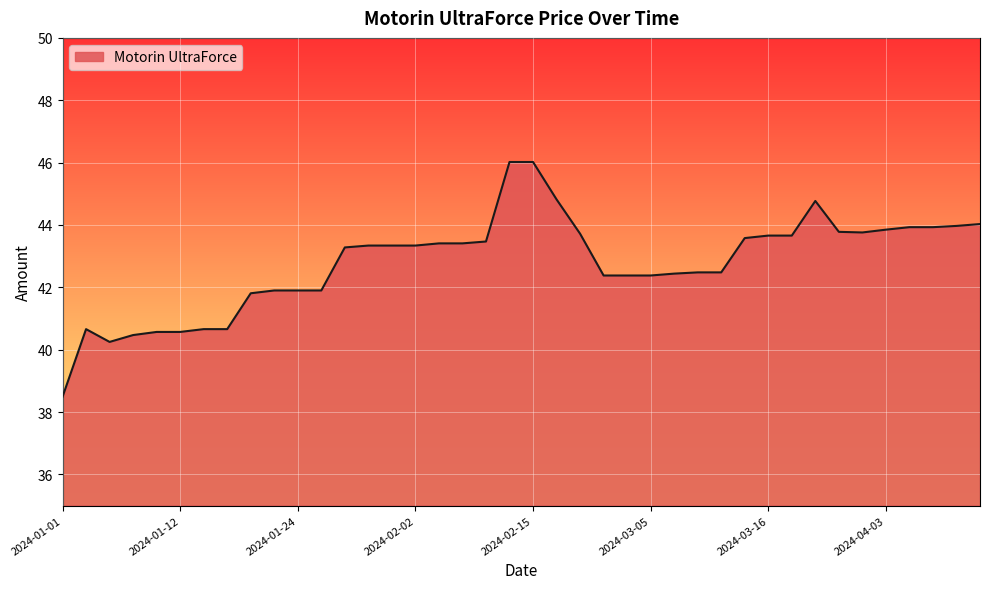

What is the minimum value shown in the chart?

38.5